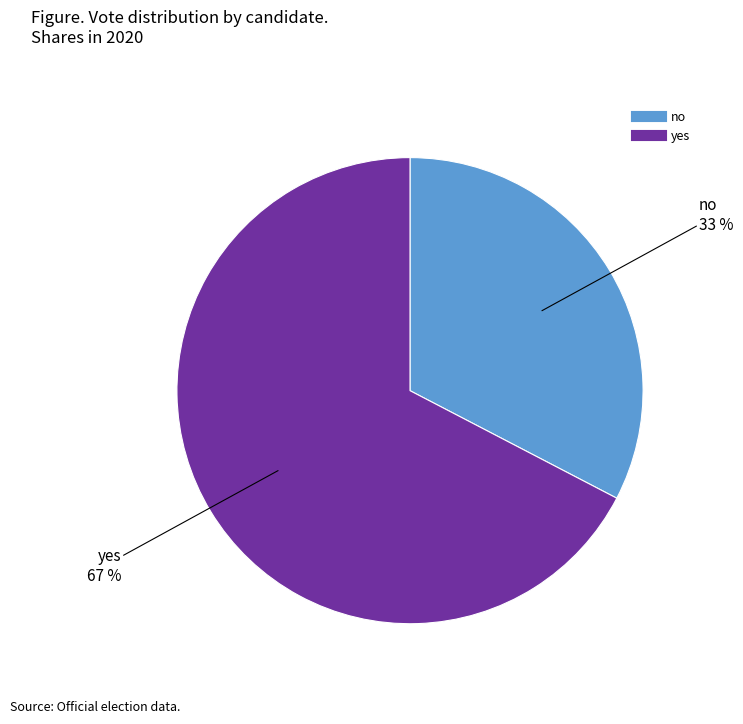

How many segments does this pie chart have?

2